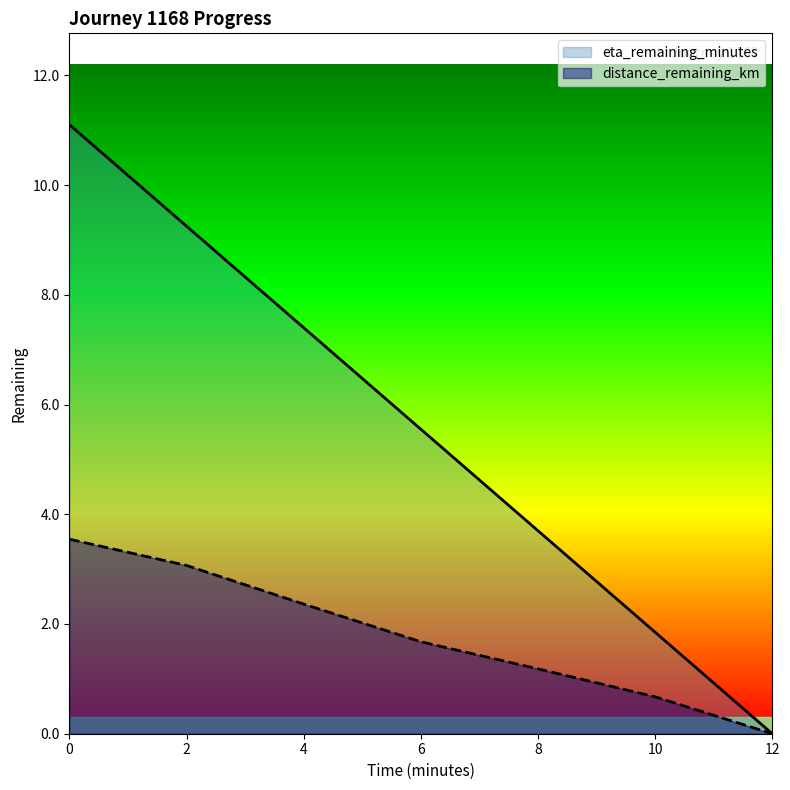

What is the sum of the eta_remaining_minutes values at 12 and 10?

1.9